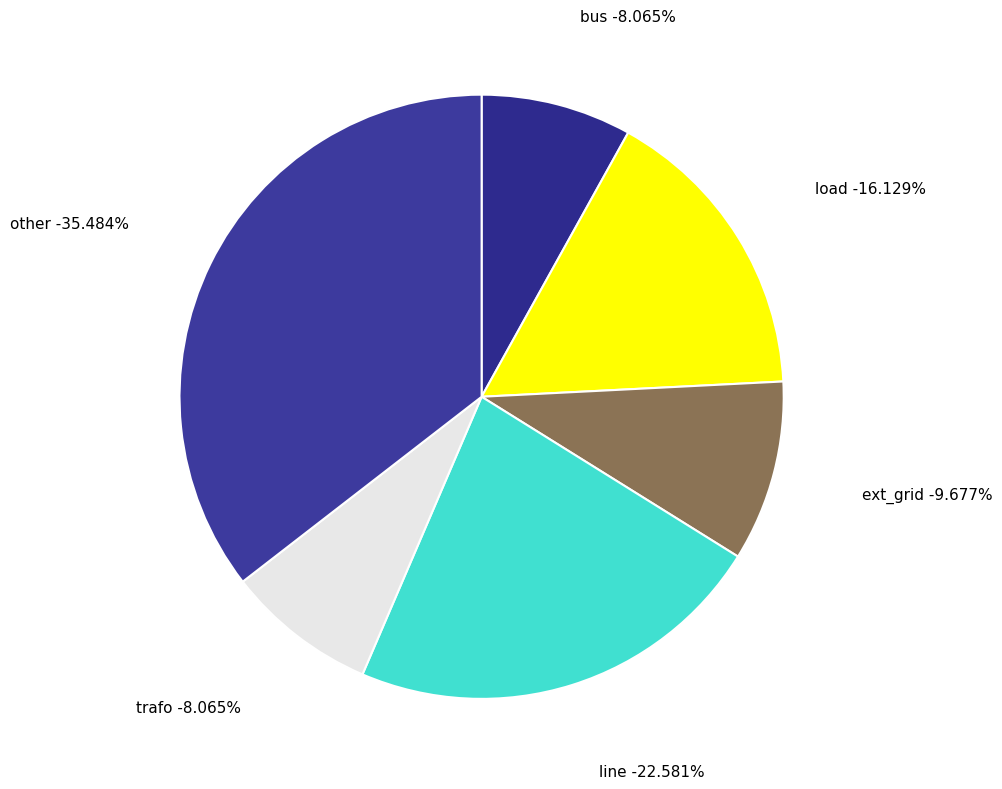

What portion of the pie excludes ext_grid?

90.3%